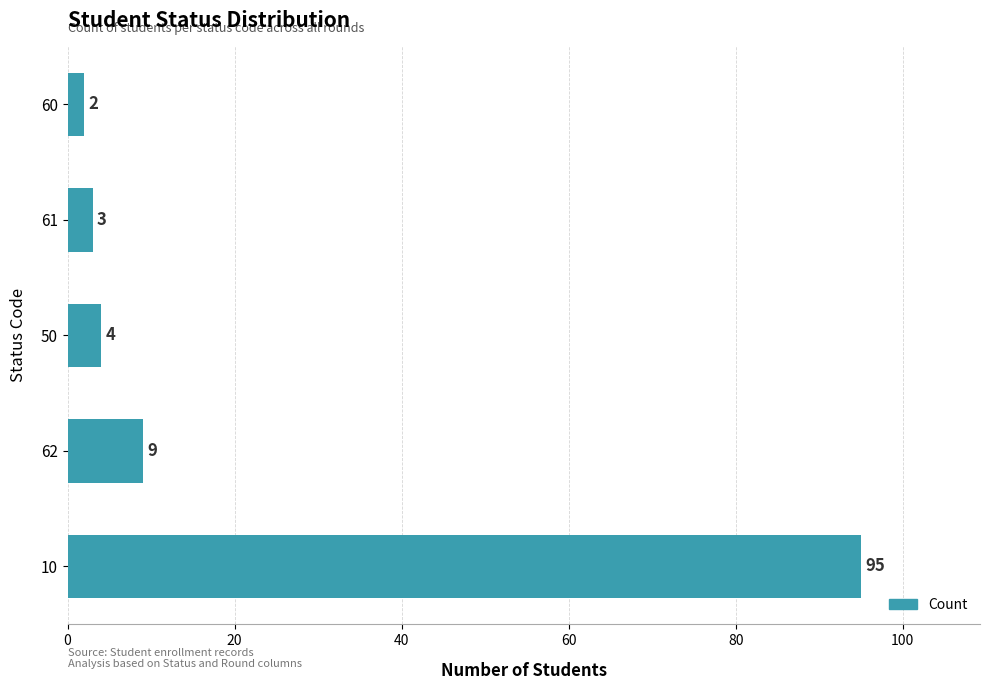

Reading bottom to top, list all the values displayed in this chart.

10=95	62=9	50=4	61=3	60=2